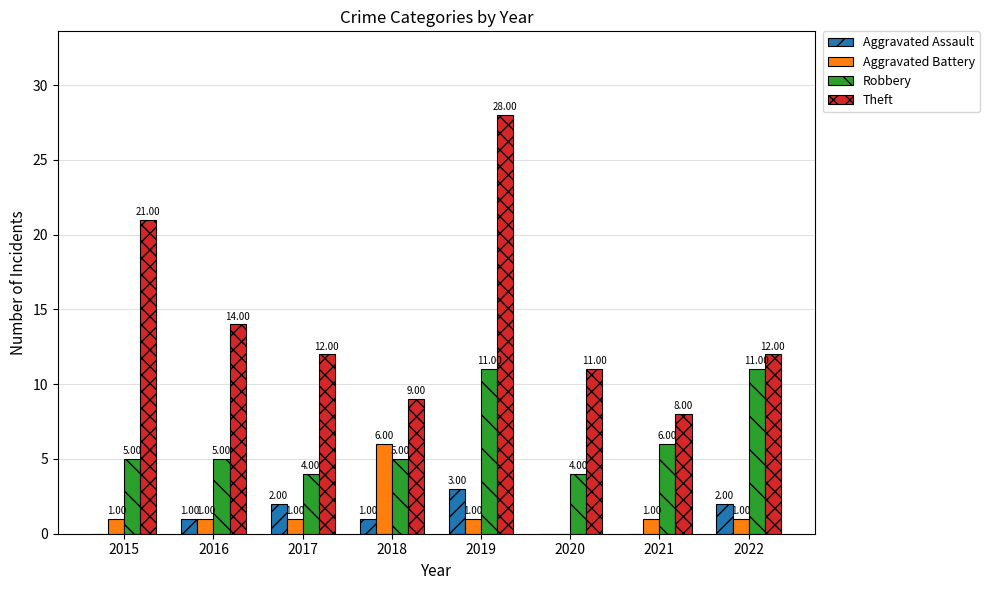

What is the sum of all Aggravated Battery values?

12